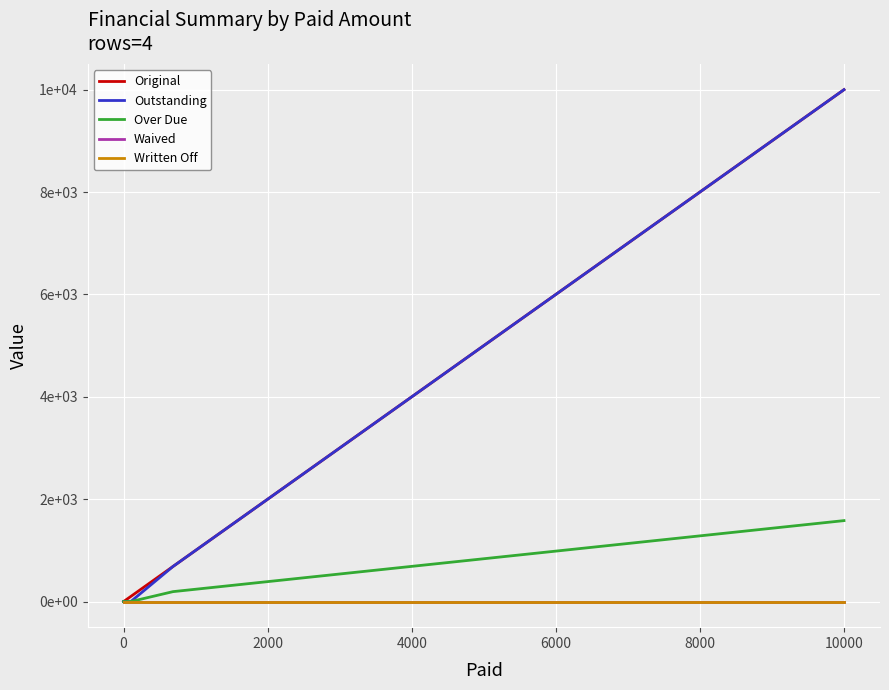

True or false: Original and Written Off intersect in this chart.

False